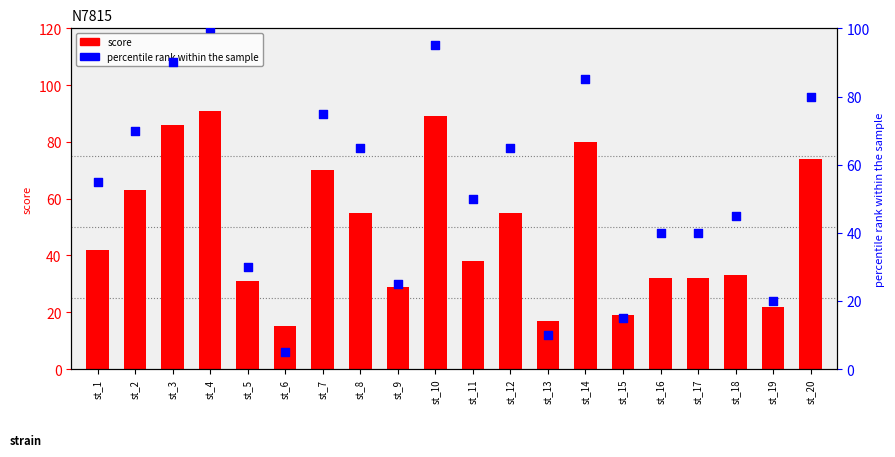

Which series has the largest total across all categories?

percentile rank within the sample